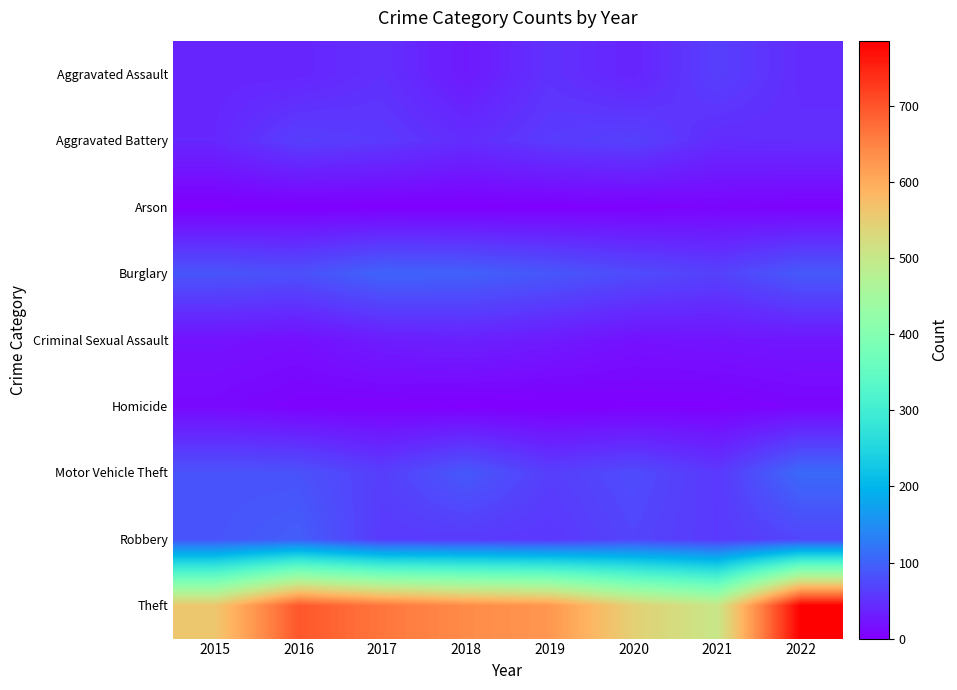

Which series has the widest spread of values?

Theft